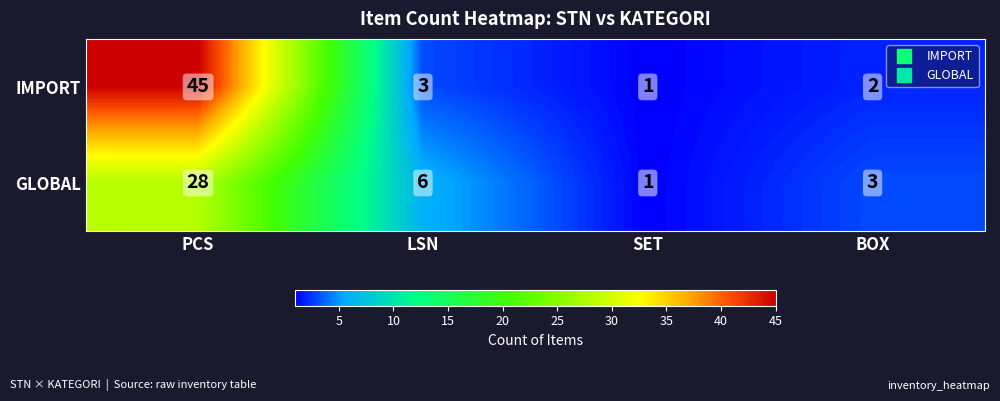

How many distinct data groups are displayed?

2